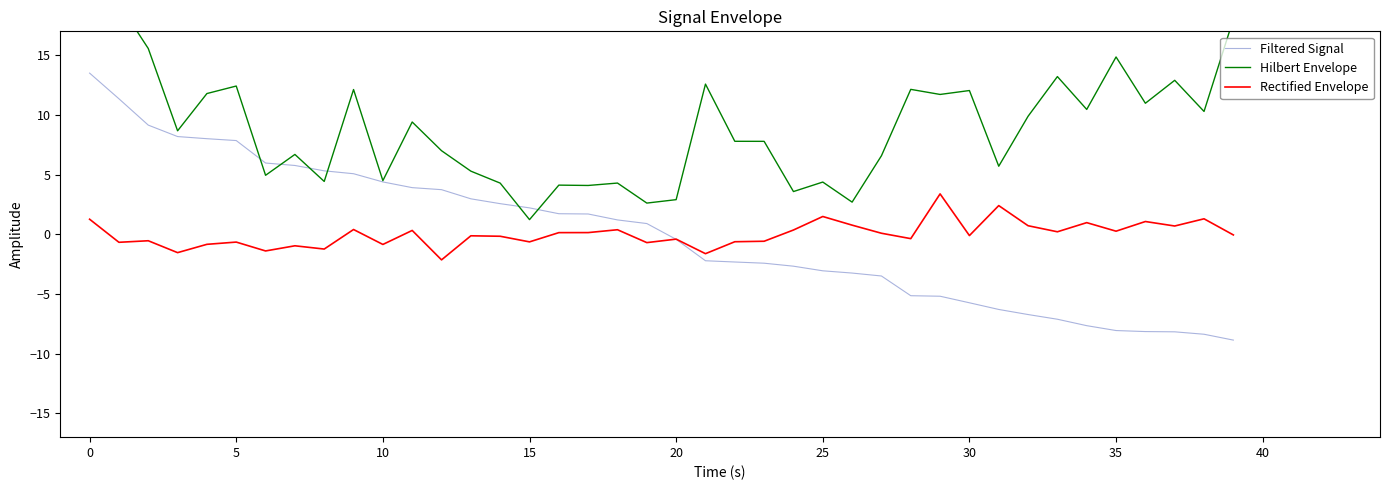

At how many categories does at least one series exceed 17?

3